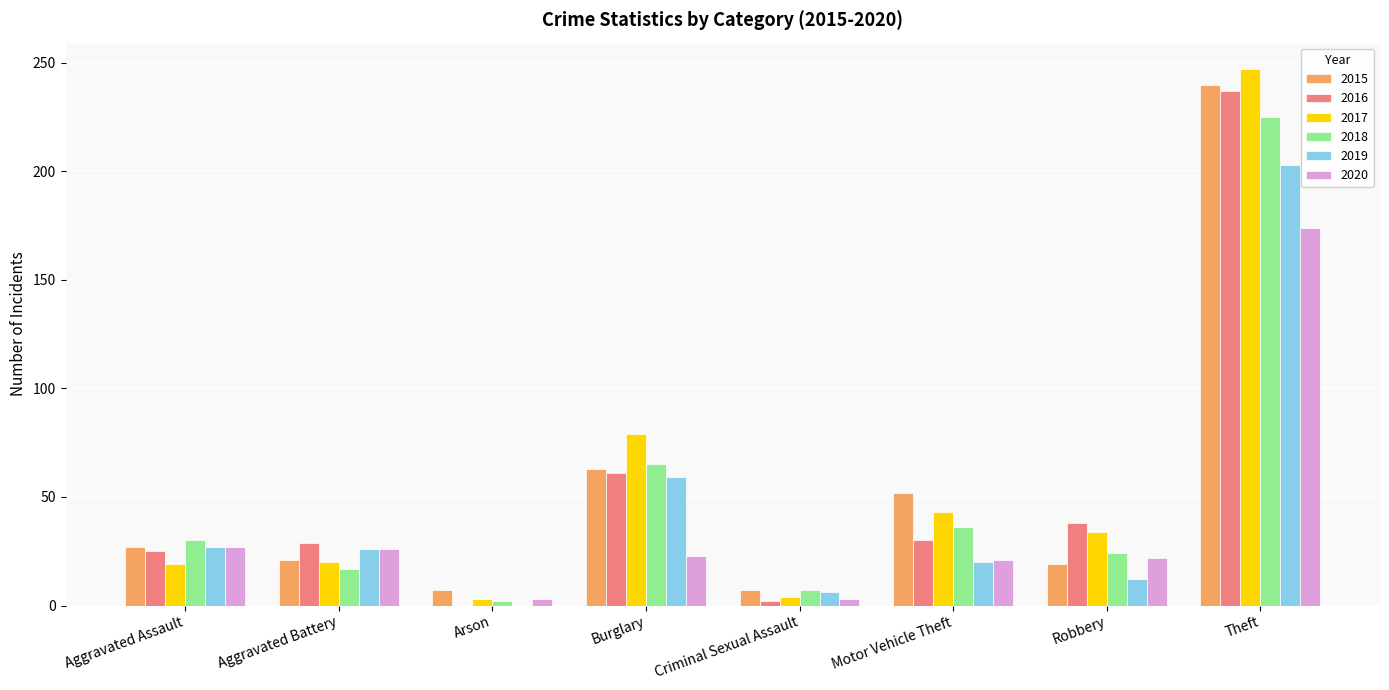

At which label does 2017 reach its peak?

Theft